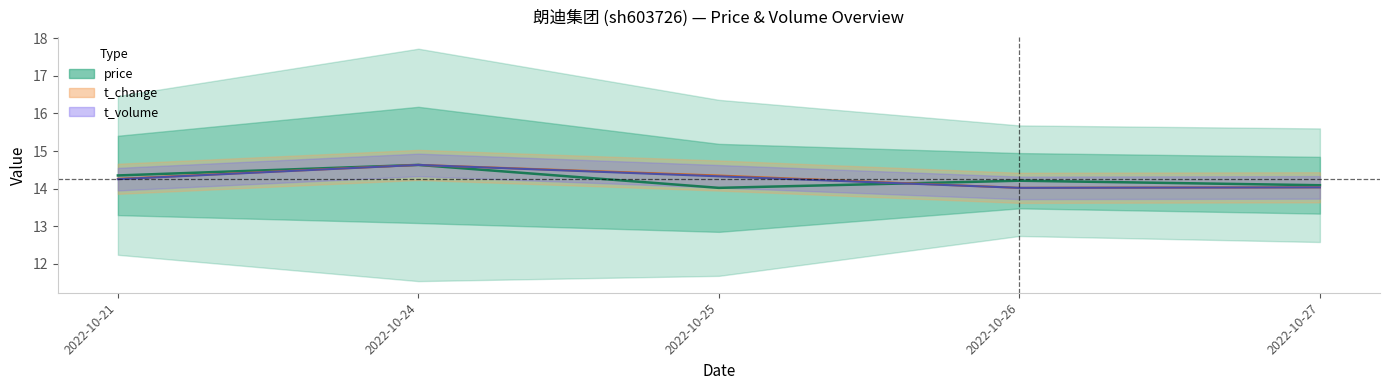

At which category does volume reach its first local valley?

2022-10-26